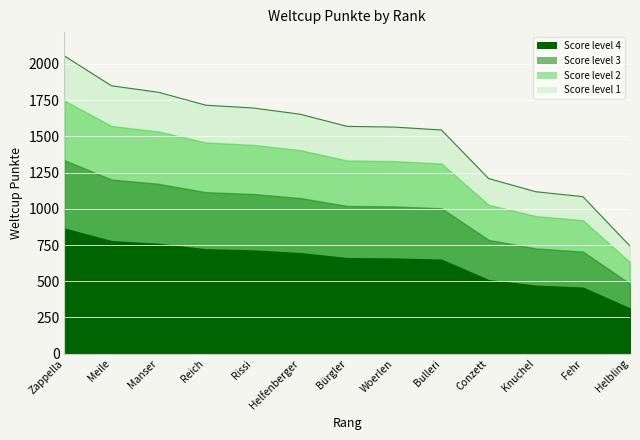

Rank the categories by value from lowest to highest.

Helbling, Fehr, Knuchel, Conzett, Bulleri, Woerlen, Bürgler, Helfenberger, Rissi, Reich, Manser, Meile, Zappella